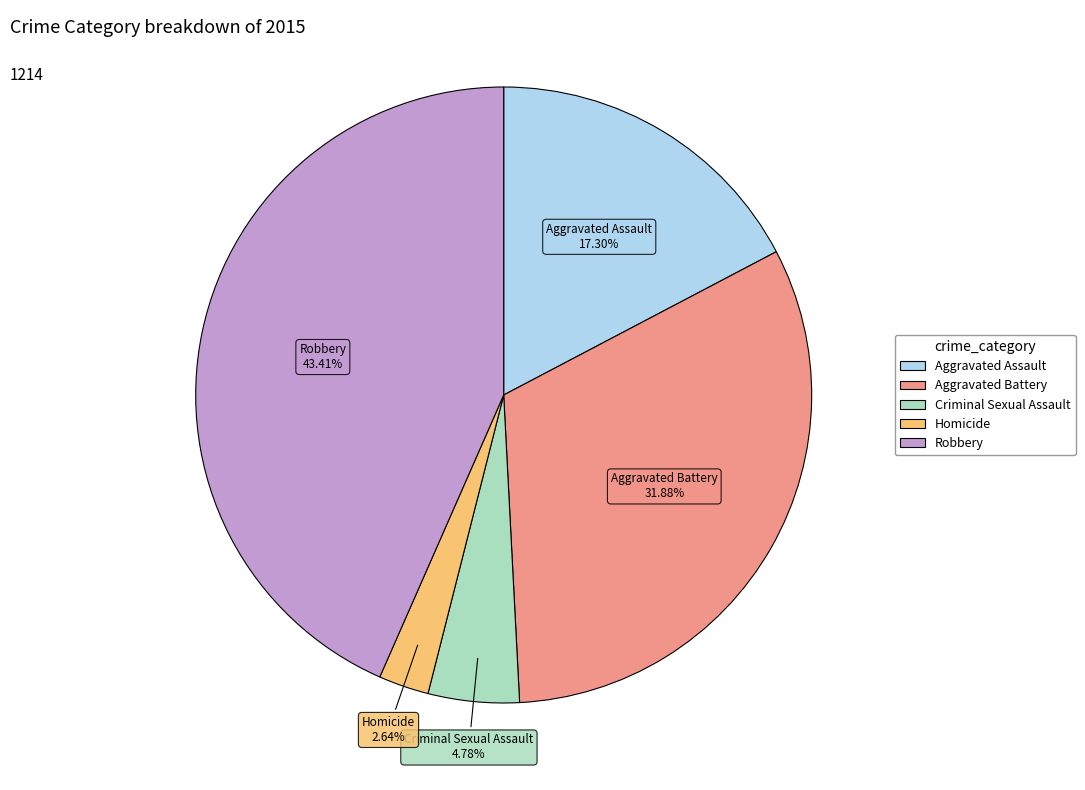

To the nearest percent, what percentage of the pie is Homicide?

3%